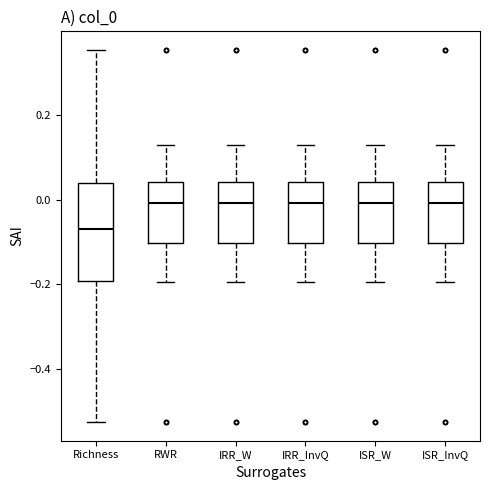

Which box's median line is the lowest?

Richness